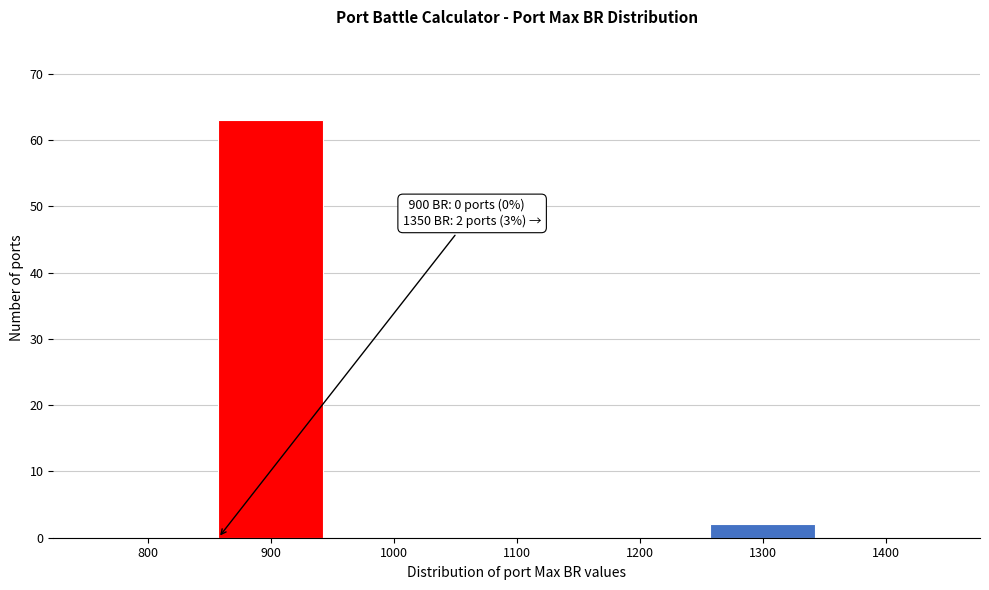

Reading right to left, extract all data points from this chart.

1400=0	1300=2	1200=0	1100=0	1000=0	900=63	800=0